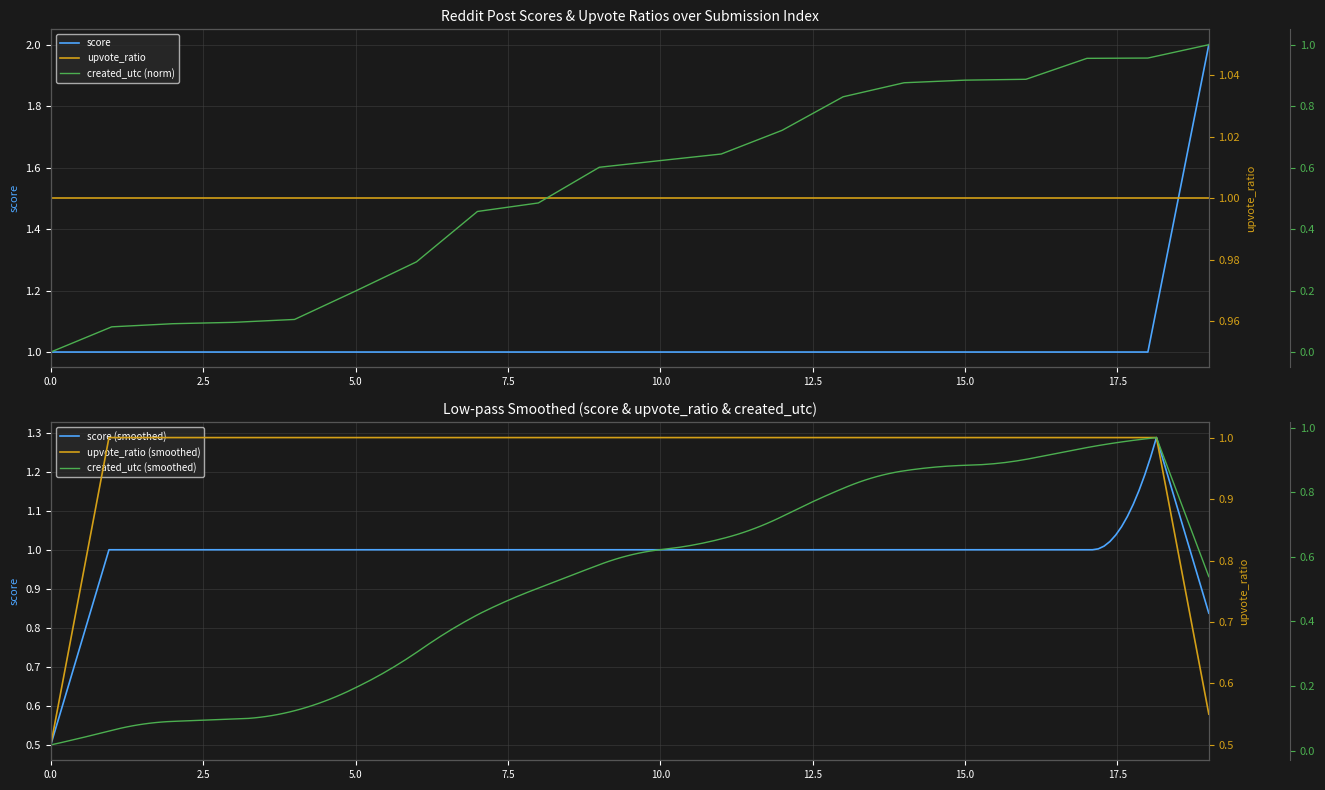

Which series has the widest spread of values?

score